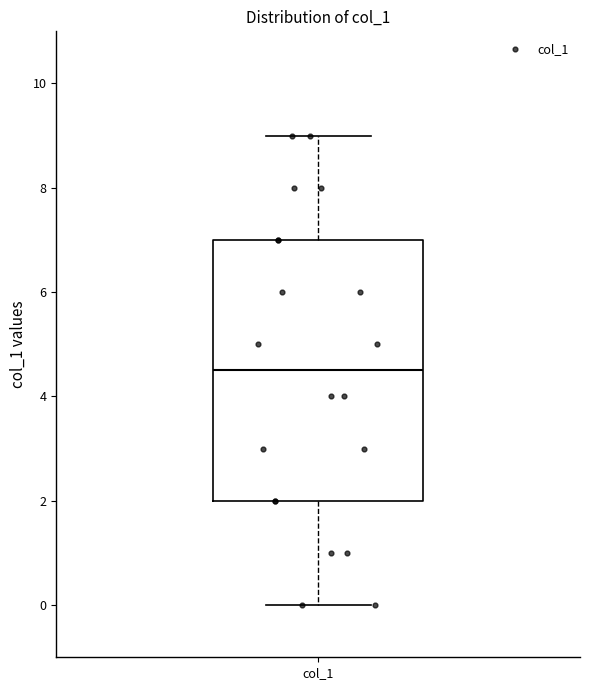

Transcribe this box plot: give where the median line is, the range the box spans, and where the two whiskers end, as read against the y-axis. The values are not printed on the chart, so give them approximately, as read against the axis.

median 4.6, box 2.0 to 7.0, whiskers 0.0 to 9.0